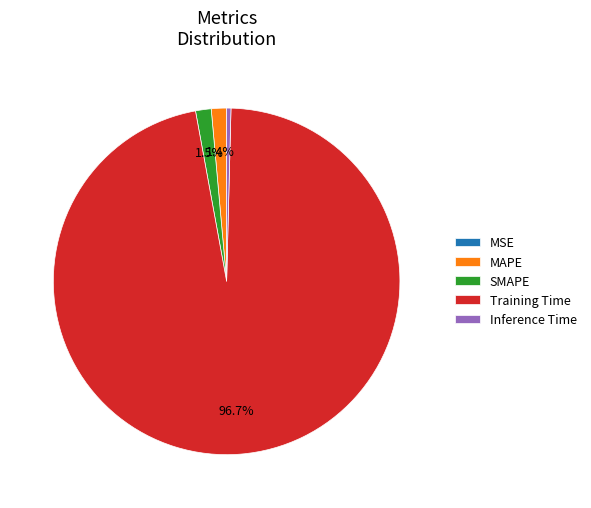

Between MAPE and Training Time, which is larger?

Training Time